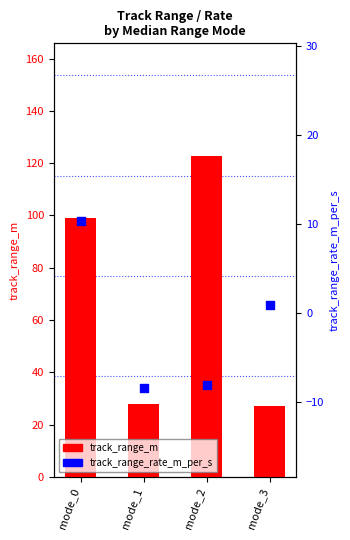

Is the value of track_range_m at mode_3 greater than the value of track_range_rate_m_per_s at mode_1?

Yes